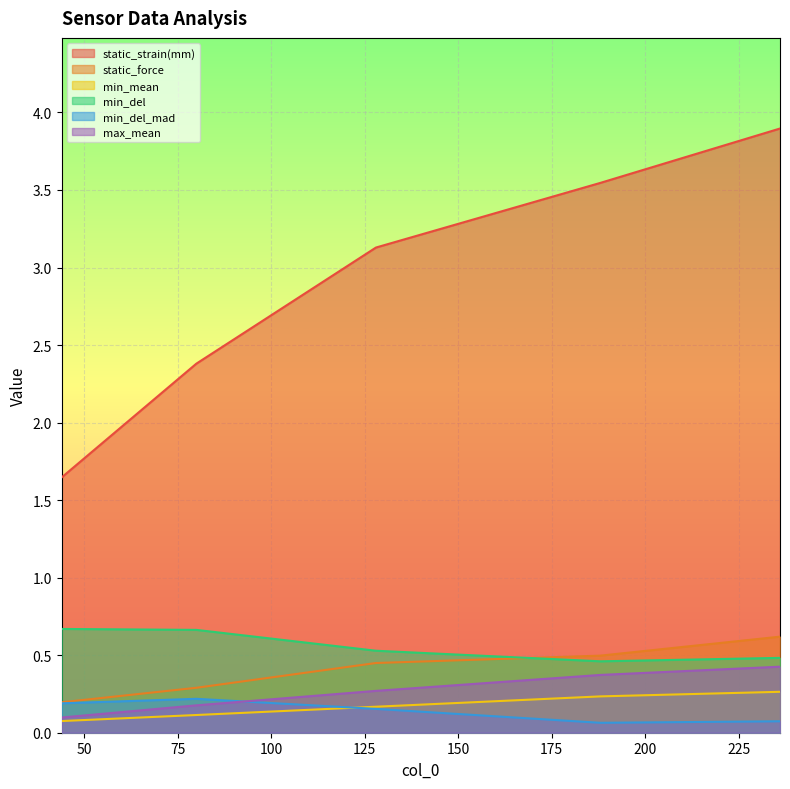

What is the difference between the second highest and minimum values in the static_force series?

0.3